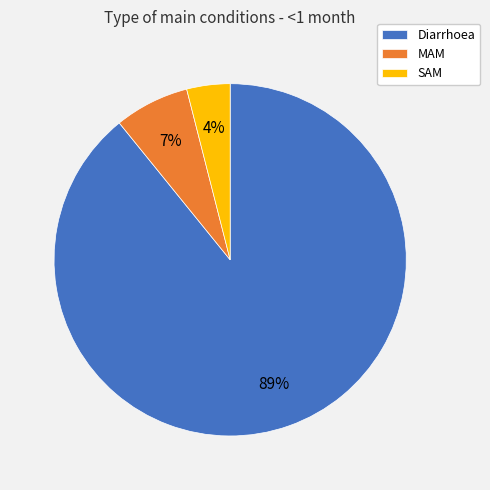

Count the number of slices in the pie.

3